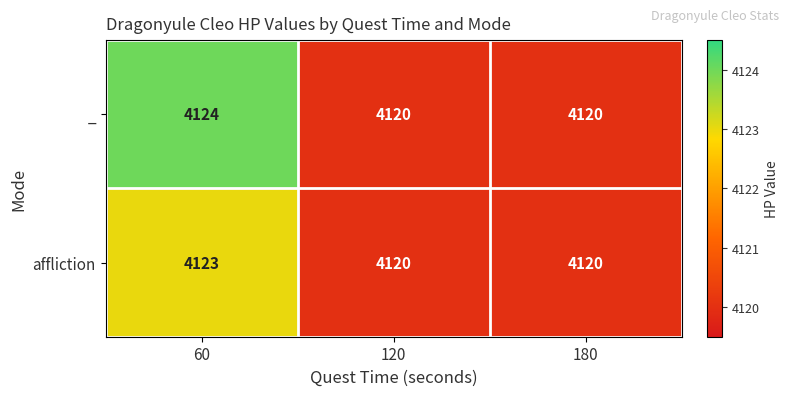

What is the difference between the highest and lowest values at 60?

1